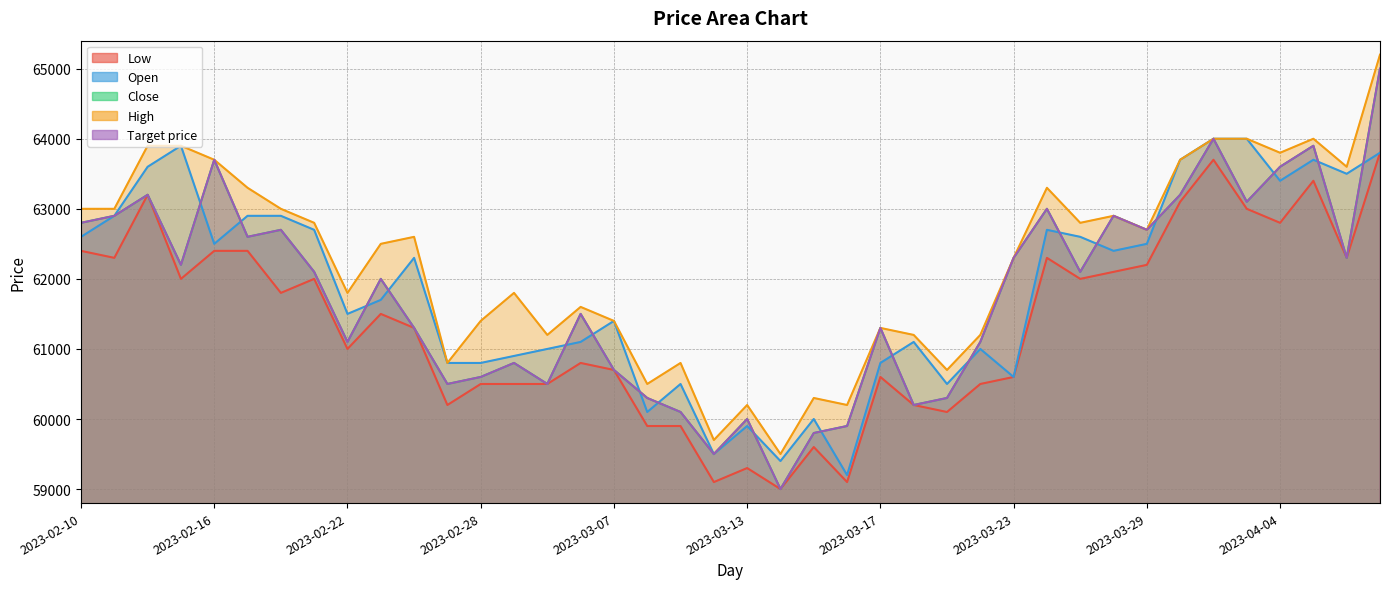

What is the label of the 1st point from the right?

2023-04-07